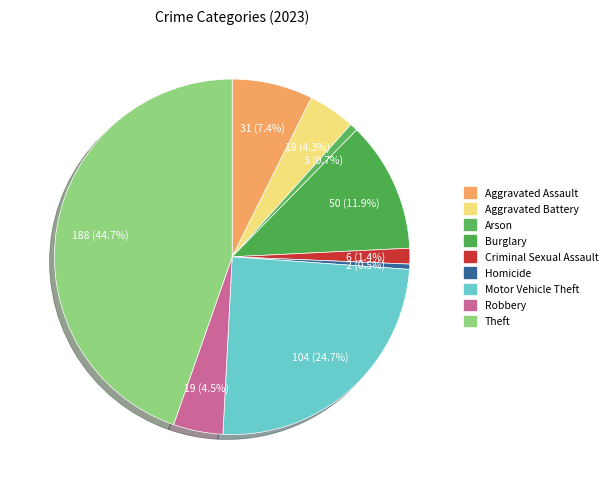

To the nearest percent, what percentage of the pie is Criminal Sexual Assault?

1%